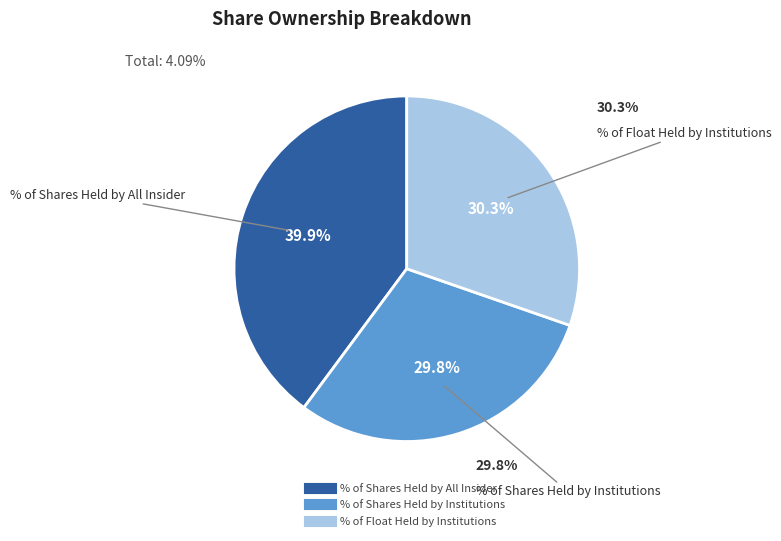

Which category has the biggest portion of the pie?

% of Shares Held by All Insider